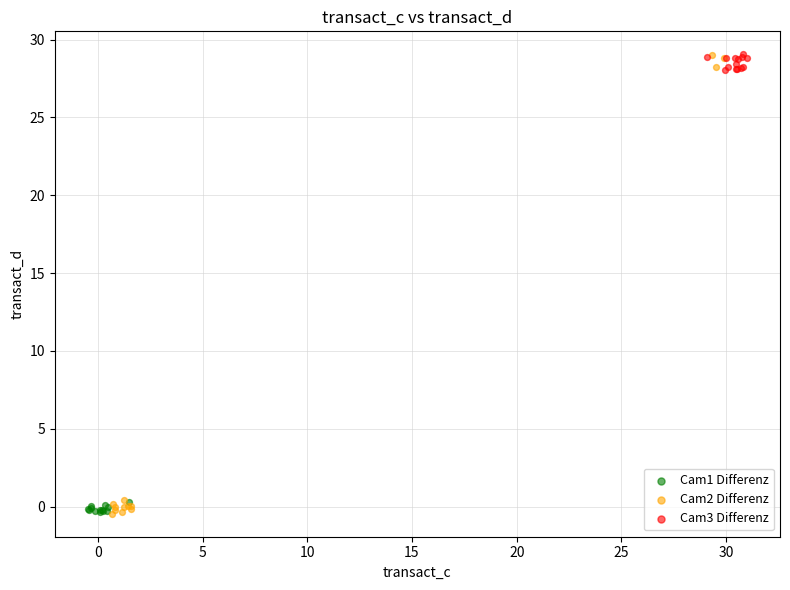

Which series has the largest Y range (max minus min)?

Cam2 Differenz